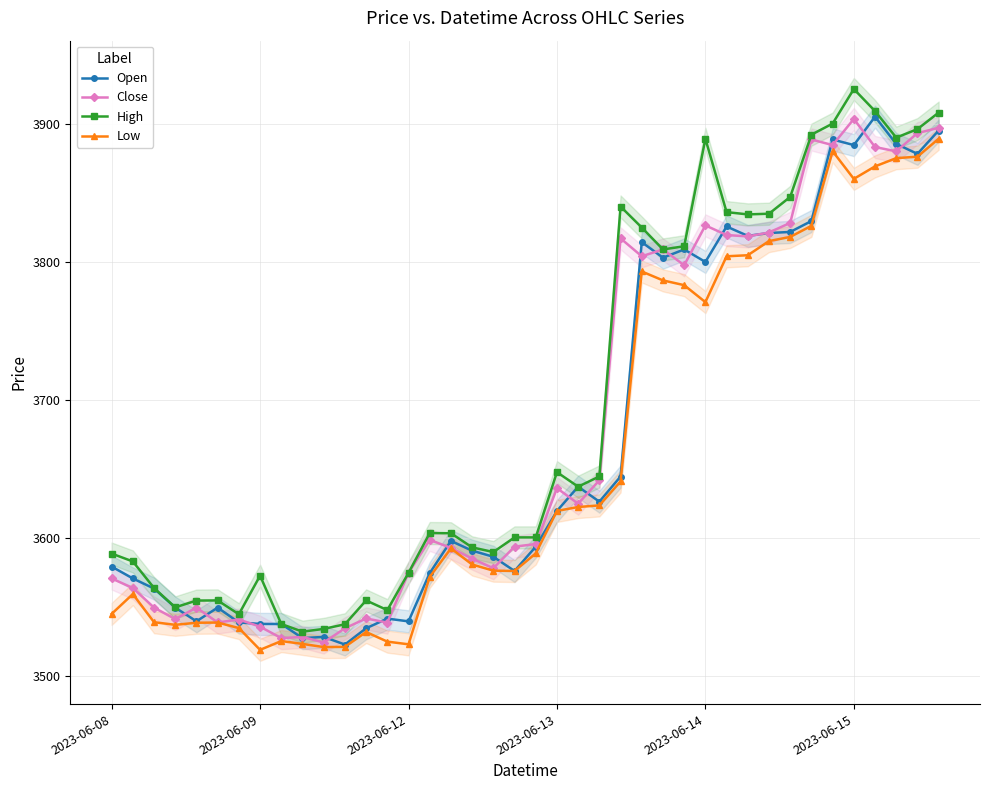

What is the highest value of the Open series?

3905.0